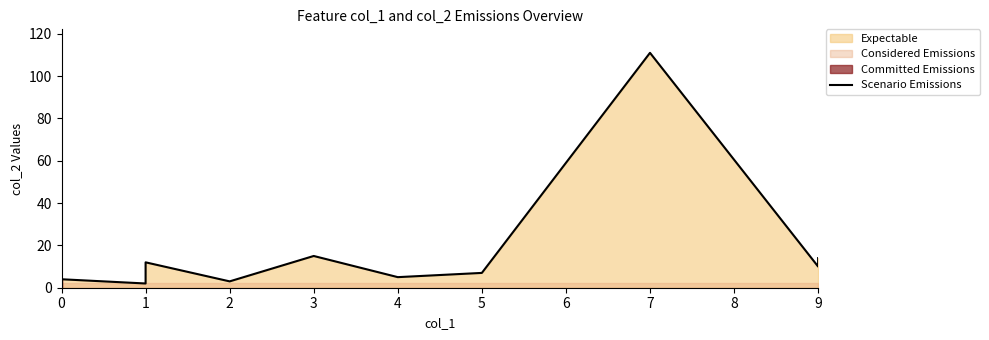

The value at 5 is 3. True or false?

False